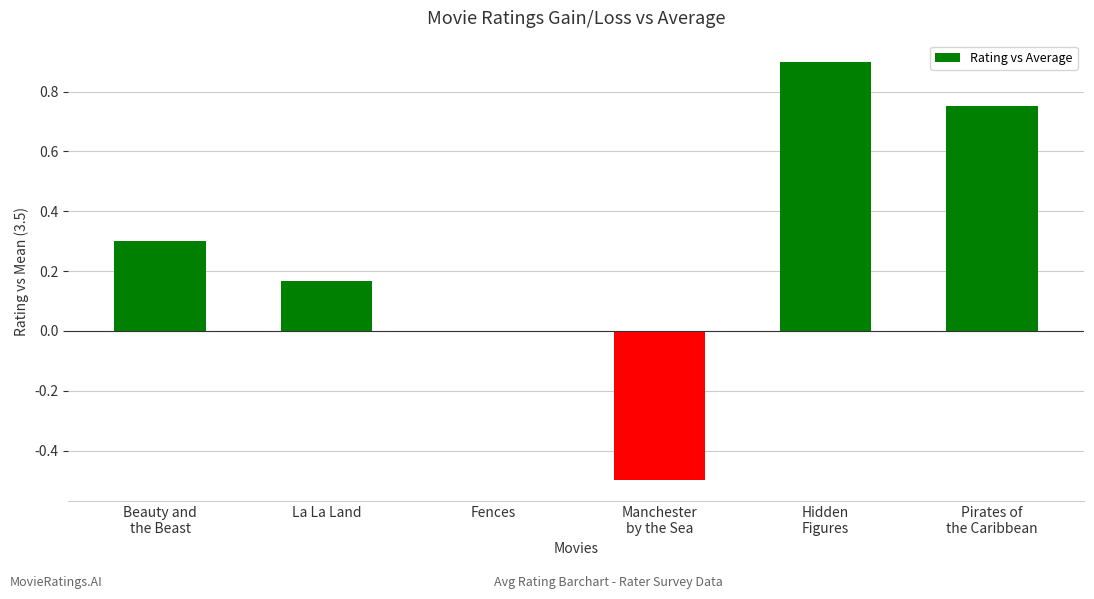

Are the bars horizontal?

No